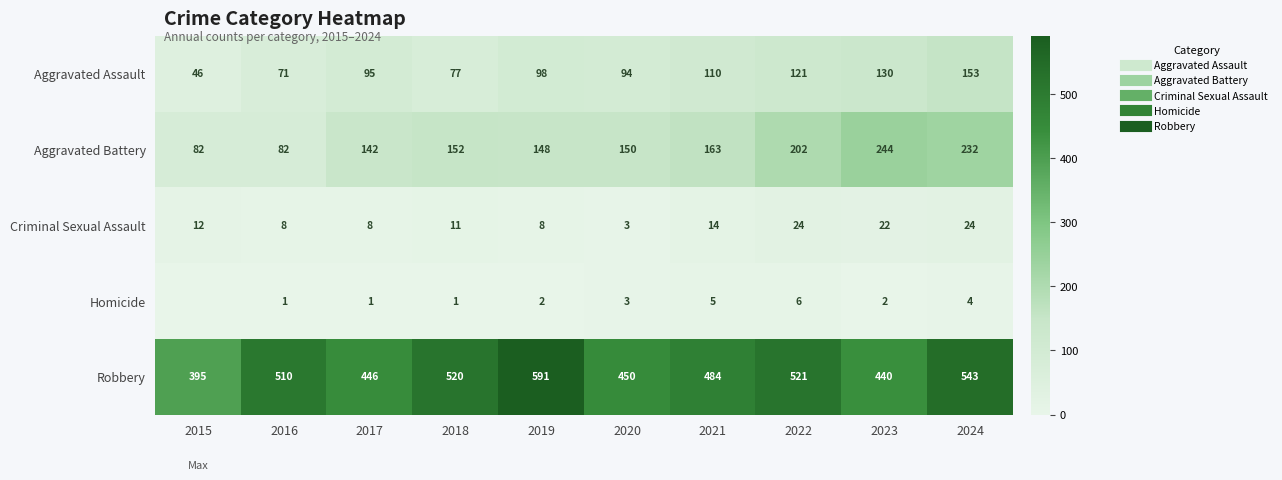

Between 2017 and 2020, which is larger?

2017